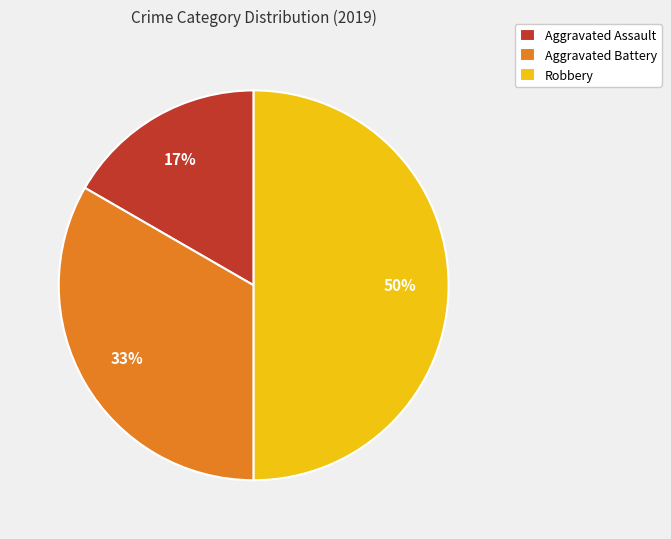

How many segments does this pie chart have?

3